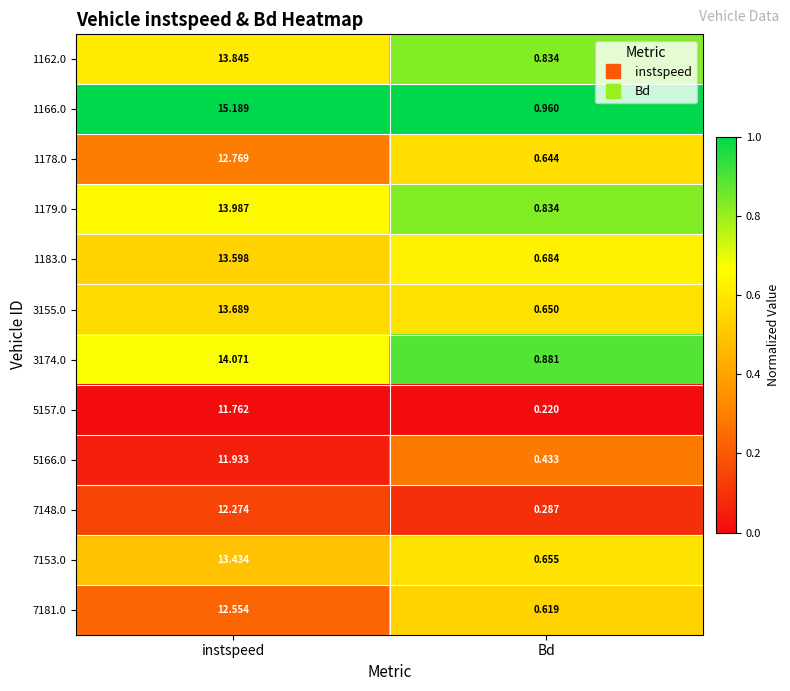

Which series has the largest total across all categories?

1166.0